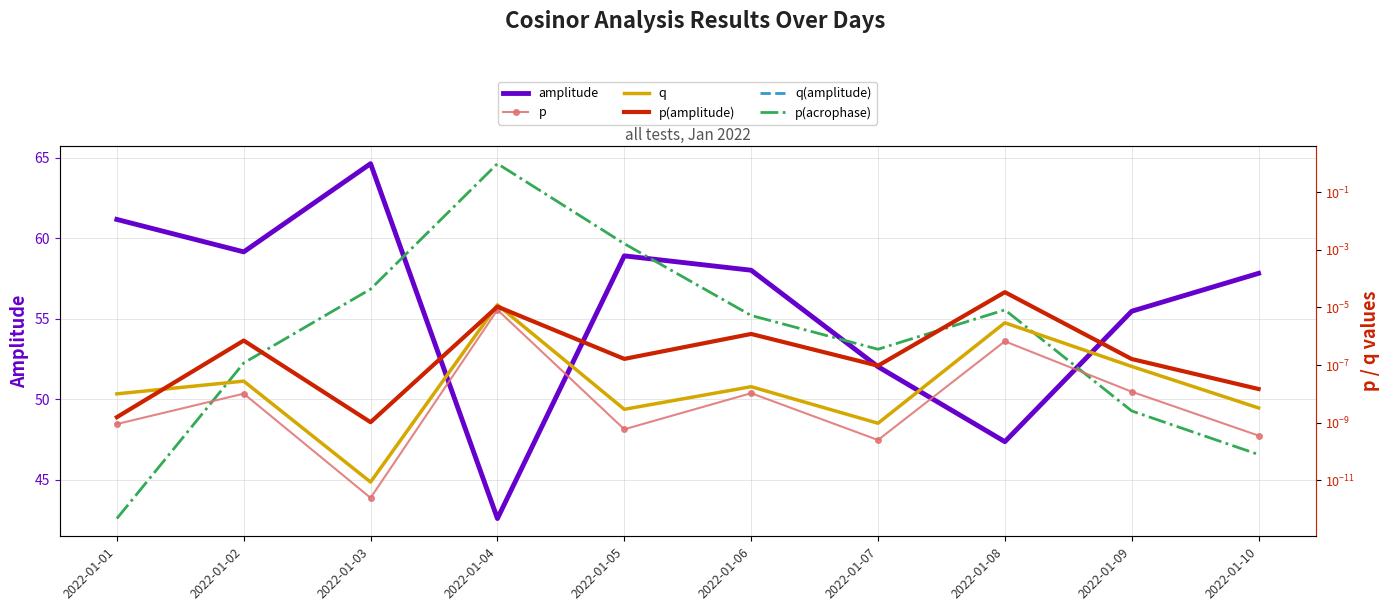

Reading right to left, extract all data points from this chart.

amplitude: 2022-01-10=57.8	2022-01-09=55.5	2022-01-08=47.4	2022-01-07=52.0	2022-01-06=58.0	2022-01-05=58.9	2022-01-04=42.6	2022-01-03=64.6	2022-01-02=59.1	2022-01-01=61.2
p: 2022-01-10=0.0	2022-01-09=0.0	2022-01-08=0.0	2022-01-07=0.0	2022-01-06=0.0	2022-01-05=0.0	2022-01-04=0.0	2022-01-03=0.0	2022-01-02=0.0	2022-01-01=0.0
q: 2022-01-10=0.0	2022-01-09=0.0	2022-01-08=0.0	2022-01-07=0.0	2022-01-06=0.0	2022-01-05=0.0	2022-01-04=0.0	2022-01-03=0.0	2022-01-02=0.0	2022-01-01=0.0
p(amplitude): 2022-01-10=0.0	2022-01-09=0.0	2022-01-08=0.0	2022-01-07=0.0	2022-01-06=0.0	2022-01-05=0.0	2022-01-04=0.0	2022-01-03=0.0	2022-01-02=0.0	2022-01-01=0.0
q(amplitude): 2022-01-10=0.0	2022-01-09=0.0	2022-01-08=0.0	2022-01-07=0.0	2022-01-06=0.0	2022-01-05=0.0	2022-01-04=0.0	2022-01-03=0.0	2022-01-02=0.0	2022-01-01=0.0
p(acrophase): 2022-01-10=0.0	2022-01-09=0.0	2022-01-08=0.0	2022-01-07=0.0	2022-01-06=0.0	2022-01-05=0.0	2022-01-04=1.0	2022-01-03=0.0	2022-01-02=0.0	2022-01-01=0.0